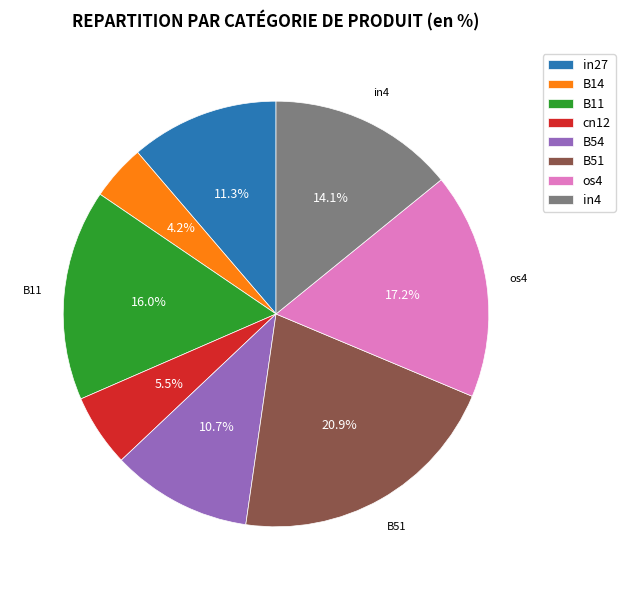

Count the number of slices in the pie.

8